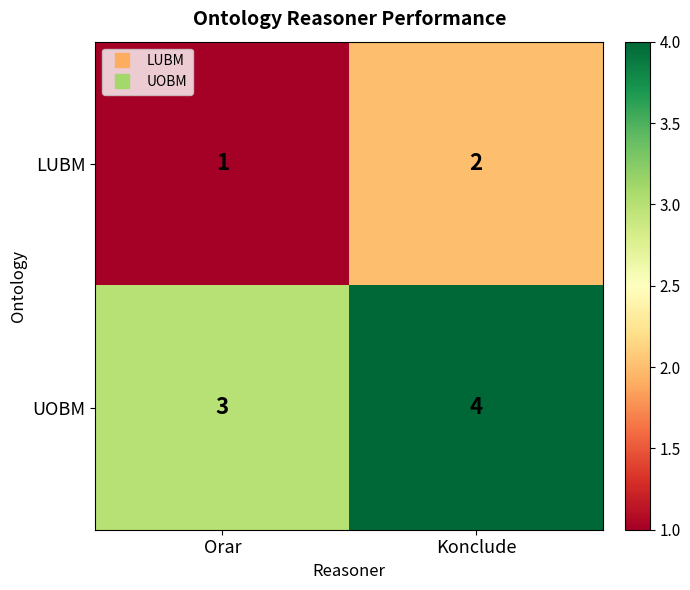

List the series in order of their overall mean, highest first.

UOBM, LUBM